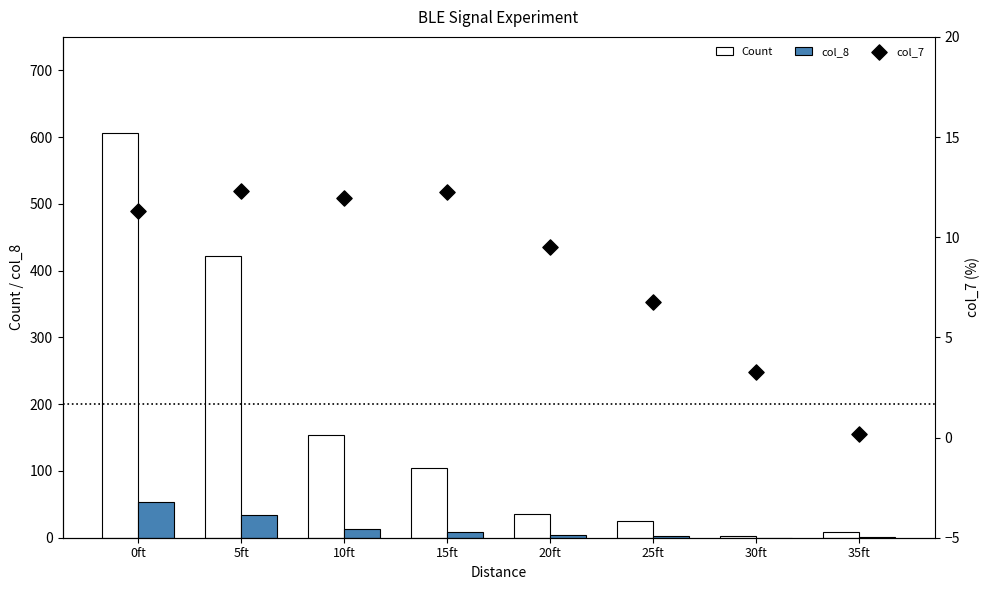

Which series has the largest Y range (max minus min)?

Count